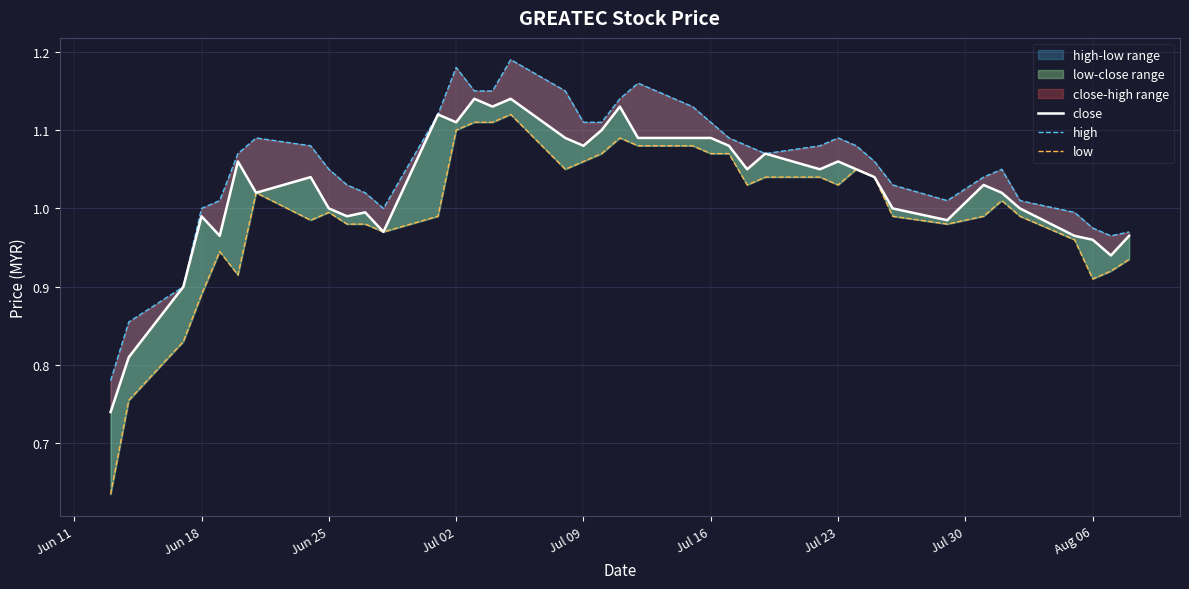

True or false: high and low intersect in this chart.

False